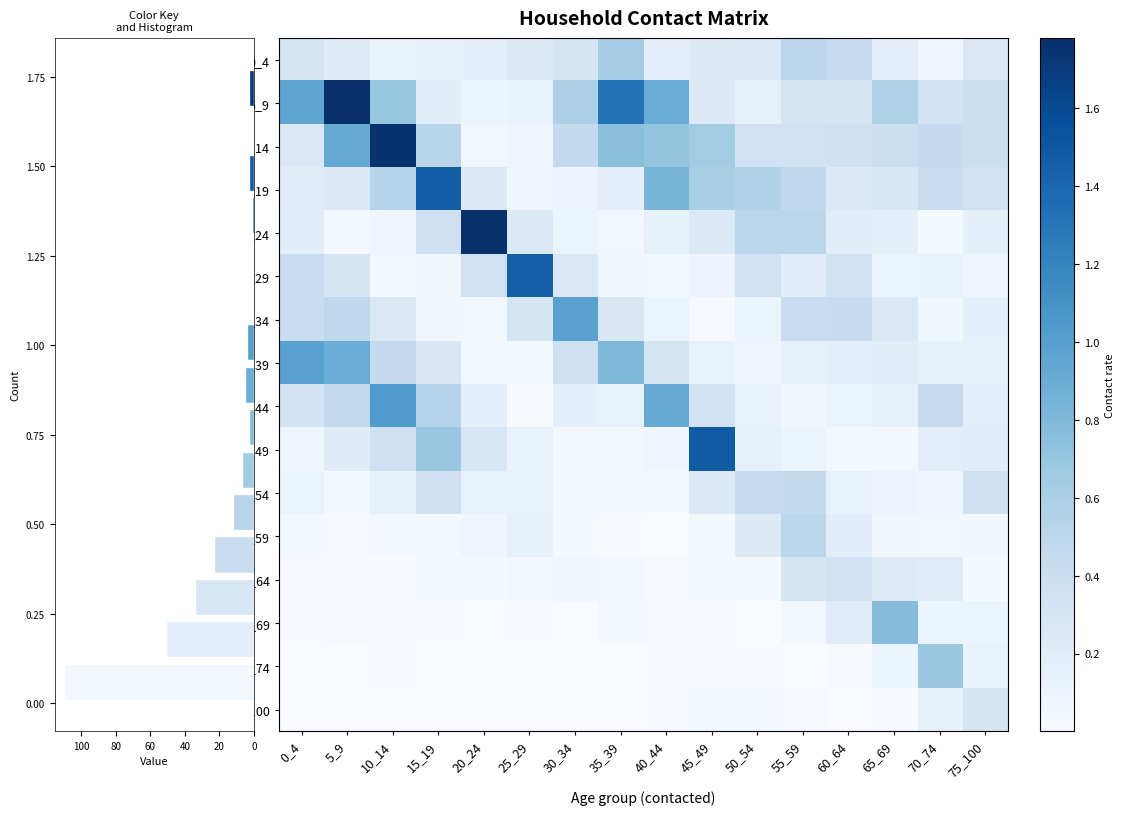

Reading right to left, transcribe all the data shown in this chart.

0_4: 75_100=0.3	70_74=0.1	65_69=0.2	60_64=0.4	55_59=0.5	50_54=0.3	45_49=0.2	40_44=0.2	35_39=0.6	30_34=0.3	25_29=0.2	20_24=0.2	15_19=0.2	10_14=0.1	5_9=0.2	0_4=0.3
5_9: 75_100=0.4	70_74=0.3	65_69=0.6	60_64=0.3	55_59=0.3	50_54=0.1	45_49=0.2	40_44=0.9	35_39=1.3	30_34=0.6	25_29=0.1	20_24=0.1	15_19=0.2	10_14=0.7	5_9=1.8	0_4=1.0
10_14: 75_100=0.4	70_74=0.4	65_69=0.4	60_64=0.4	55_59=0.4	50_54=0.4	45_49=0.6	40_44=0.7	35_39=0.8	30_34=0.5	25_29=0.1	20_24=0.1	15_19=0.5	10_14=1.8	5_9=0.9	0_4=0.3
15_19: 75_100=0.4	70_74=0.4	65_69=0.3	60_64=0.2	55_59=0.5	50_54=0.6	45_49=0.6	40_44=0.8	35_39=0.2	30_34=0.1	25_29=0.1	20_24=0.2	15_19=1.5	10_14=0.5	5_9=0.2	0_4=0.2
20_24: 75_100=0.2	70_74=0.0	65_69=0.2	60_64=0.2	55_59=0.5	50_54=0.5	45_49=0.2	40_44=0.2	35_39=0.1	30_34=0.1	25_29=0.2	20_24=1.8	15_19=0.4	10_14=0.1	5_9=0.0	0_4=0.2
25_29: 75_100=0.1	70_74=0.1	65_69=0.1	60_64=0.3	55_59=0.2	50_54=0.4	45_49=0.1	40_44=0.0	35_39=0.1	30_34=0.3	25_29=1.5	20_24=0.3	15_19=0.1	10_14=0.1	5_9=0.3	0_4=0.4
30_34: 75_100=0.2	70_74=0.1	65_69=0.3	60_64=0.4	55_59=0.4	50_54=0.1	45_49=0.0	40_44=0.1	35_39=0.3	30_34=1.0	25_29=0.3	20_24=0.1	15_19=0.1	10_14=0.3	5_9=0.5	0_4=0.4
35_39: 75_100=0.1	70_74=0.2	65_69=0.2	60_64=0.2	55_59=0.1	50_54=0.1	45_49=0.1	40_44=0.3	35_39=0.8	30_34=0.4	25_29=0.0	20_24=0.0	15_19=0.3	10_14=0.4	5_9=0.9	0_4=1.0
40_44: 75_100=0.2	70_74=0.4	65_69=0.2	60_64=0.1	55_59=0.1	50_54=0.1	45_49=0.3	40_44=0.9	35_39=0.1	30_34=0.2	25_29=0.0	20_24=0.2	15_19=0.5	10_14=1.0	5_9=0.5	0_4=0.3
45_49: 75_100=0.2	70_74=0.2	65_69=0.0	60_64=0.0	55_59=0.1	50_54=0.2	45_49=1.5	40_44=0.1	35_39=0.0	30_34=0.0	25_29=0.1	20_24=0.3	15_19=0.7	10_14=0.4	5_9=0.2	0_4=0.1
50_54: 75_100=0.4	70_74=0.1	65_69=0.1	60_64=0.1	55_59=0.5	50_54=0.4	45_49=0.2	40_44=0.0	35_39=0.0	30_34=0.0	25_29=0.1	20_24=0.1	15_19=0.4	10_14=0.2	5_9=0.0	0_4=0.1
55_59: 75_100=0.1	70_74=0.1	65_69=0.1	60_64=0.2	55_59=0.5	50_54=0.2	45_49=0.0	40_44=0.0	35_39=0.0	30_34=0.0	25_29=0.2	20_24=0.1	15_19=0.0	10_14=0.0	5_9=0.0	0_4=0.0
60_64: 75_100=0.0	70_74=0.2	65_69=0.2	60_64=0.3	55_59=0.3	50_54=0.0	45_49=0.0	40_44=0.0	35_39=0.0	30_34=0.1	25_29=0.1	20_24=0.0	15_19=0.0	10_14=0.0	5_9=0.0	0_4=0.0
65_69: 75_100=0.1	70_74=0.1	65_69=0.8	60_64=0.2	55_59=0.1	50_54=0.0	45_49=0.0	40_44=0.0	35_39=0.0	30_34=0.0	25_29=0.0	20_24=0.0	15_19=0.0	10_14=0.0	5_9=0.0	0_4=0.0
70_74: 75_100=0.1	70_74=0.7	65_69=0.1	60_64=0.0	55_59=0.0	50_54=0.0	45_49=0.0	40_44=0.0	35_39=0.0	30_34=0.0	25_29=0.0	20_24=0.0	15_19=0.0	10_14=0.0	5_9=0.0	0_4=0.0
75_100: 75_100=0.3	70_74=0.1	65_69=0.0	60_64=0.0	55_59=0.0	50_54=0.0	45_49=0.0	40_44=0.0	35_39=0.0	30_34=0.0	25_29=0.0	20_24=0.0	15_19=0.0	10_14=0.0	5_9=0.0	0_4=0.0